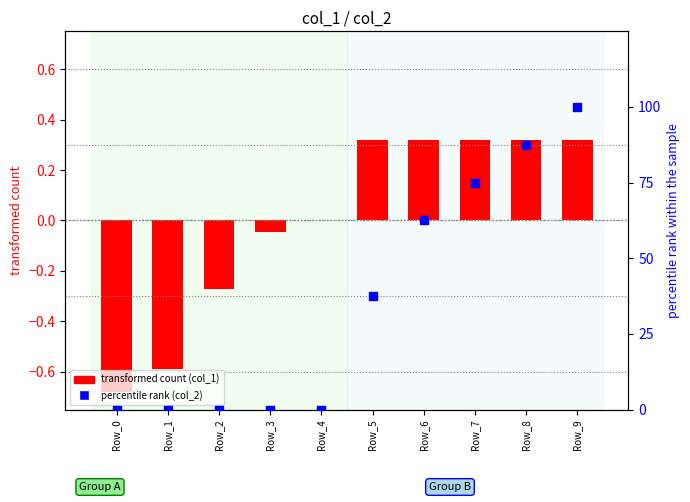

What is the total value across all series at Row_2?

-0.3